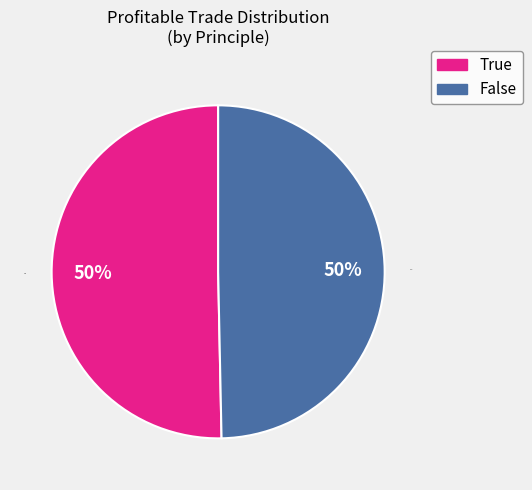

To the nearest percent, what is the combined percentage of True and False?

100%